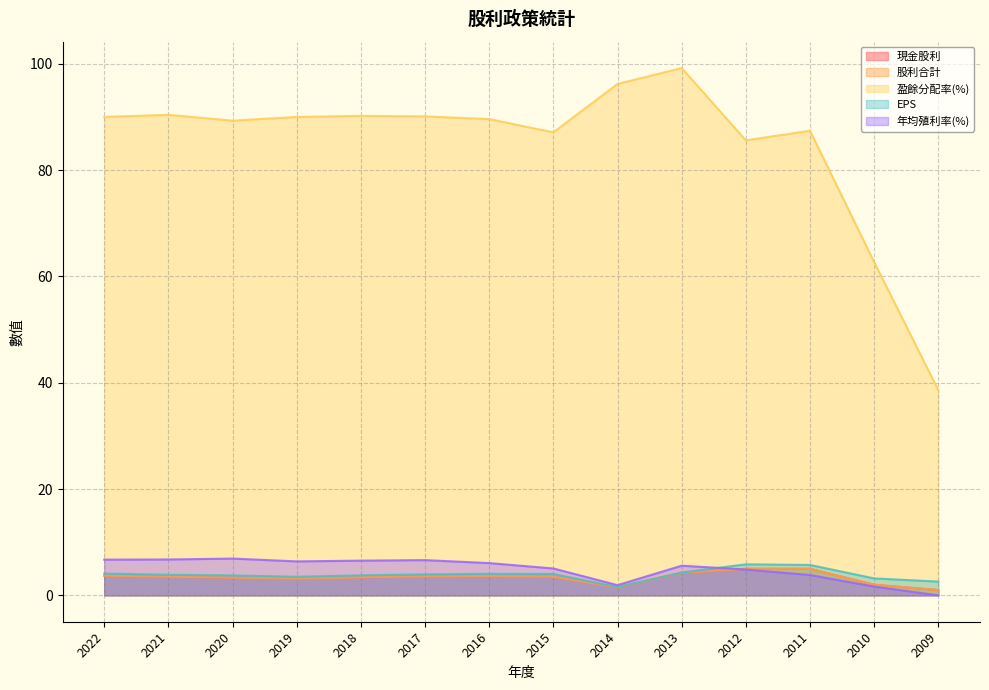

How many lines are shown in the chart?

5